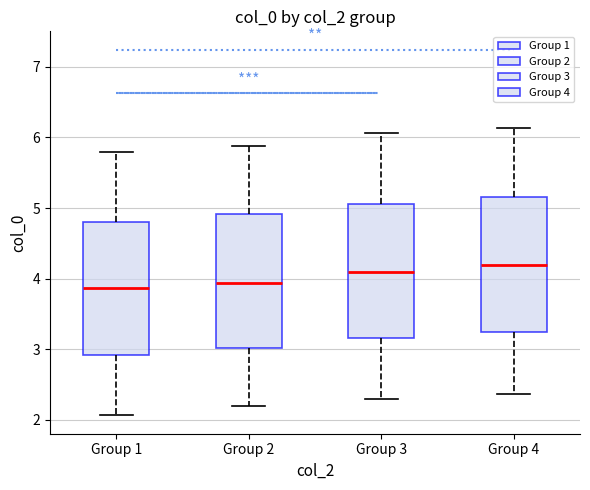

Reading left to right, transcribe this box plot: for each box, give where its median line is, the range the box spans, and where its two whiskers end, as read against the y-axis. The values are not printed on the chart, so give them approximately, as read against the axis.

Group 1: median 3.9, box 2.9 to 4.8, whiskers 2.1 to 5.8
Group 2: median 3.9, box 3.0 to 4.9, whiskers 2.2 to 5.9
Group 3: median 4.1, box 3.2 to 5.1, whiskers 2.3 to 6.1
Group 4: median 4.2, box 3.2 to 5.2, whiskers 2.4 to 6.1